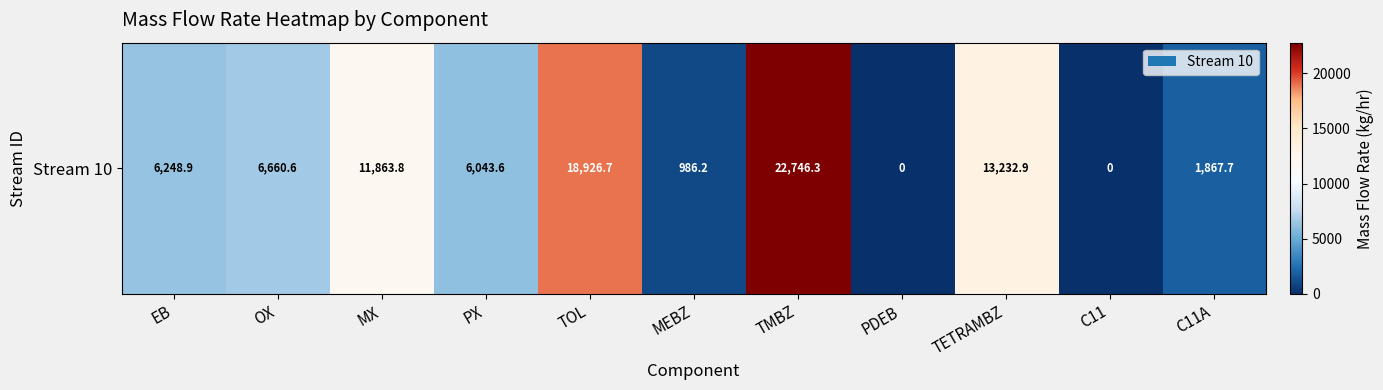

What is the difference between the maximum and minimum values?

22746.3